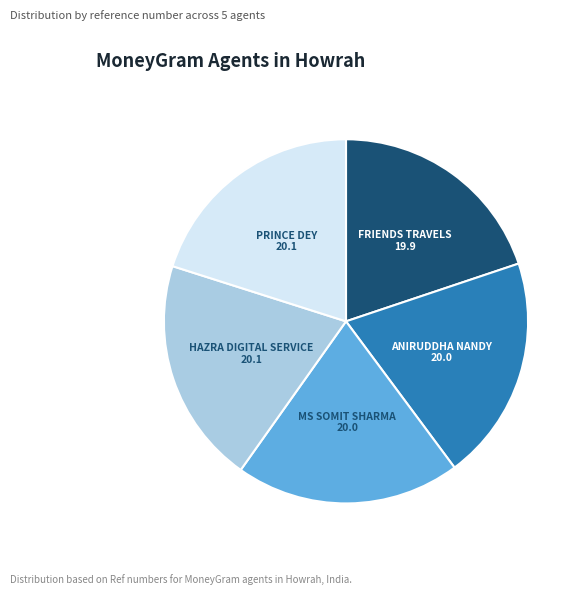

What is the ratio of the value at FRIENDS TRAVELS to the value at PRINCE DEY?

1.0